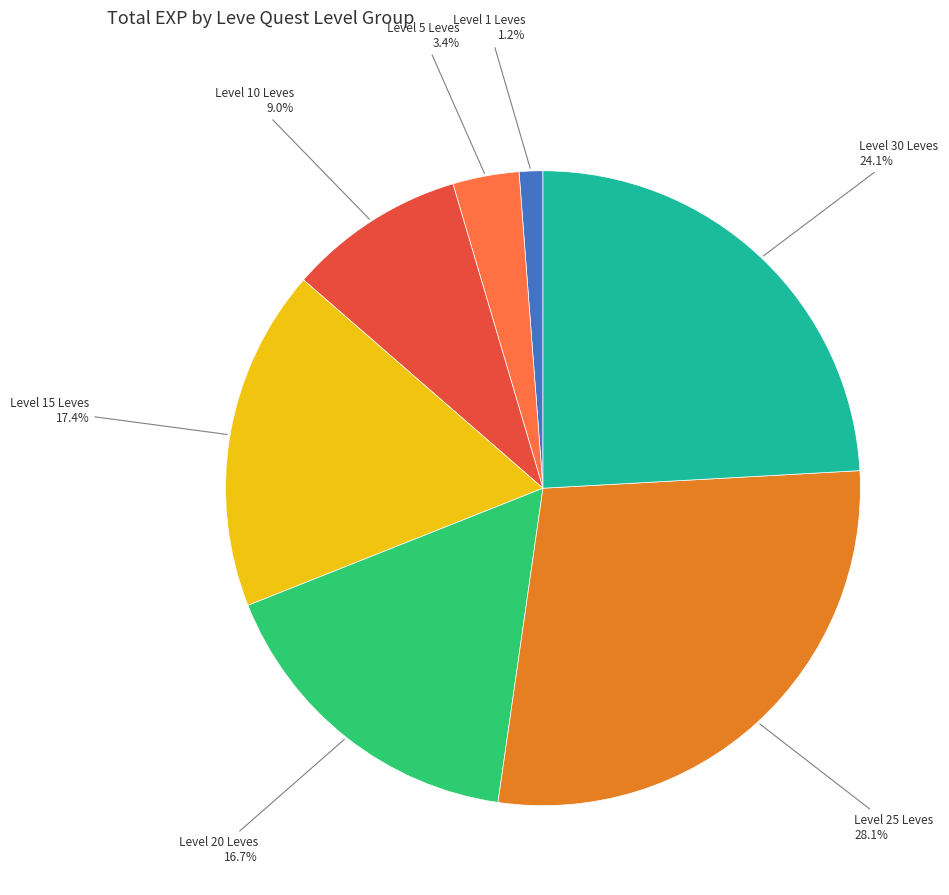

Rank the categories by value from lowest to highest.

Level 1 Leves, Level 5 Leves, Level 10 Leves, Level 20 Leves, Level 15 Leves, Level 30 Leves, Level 25 Leves